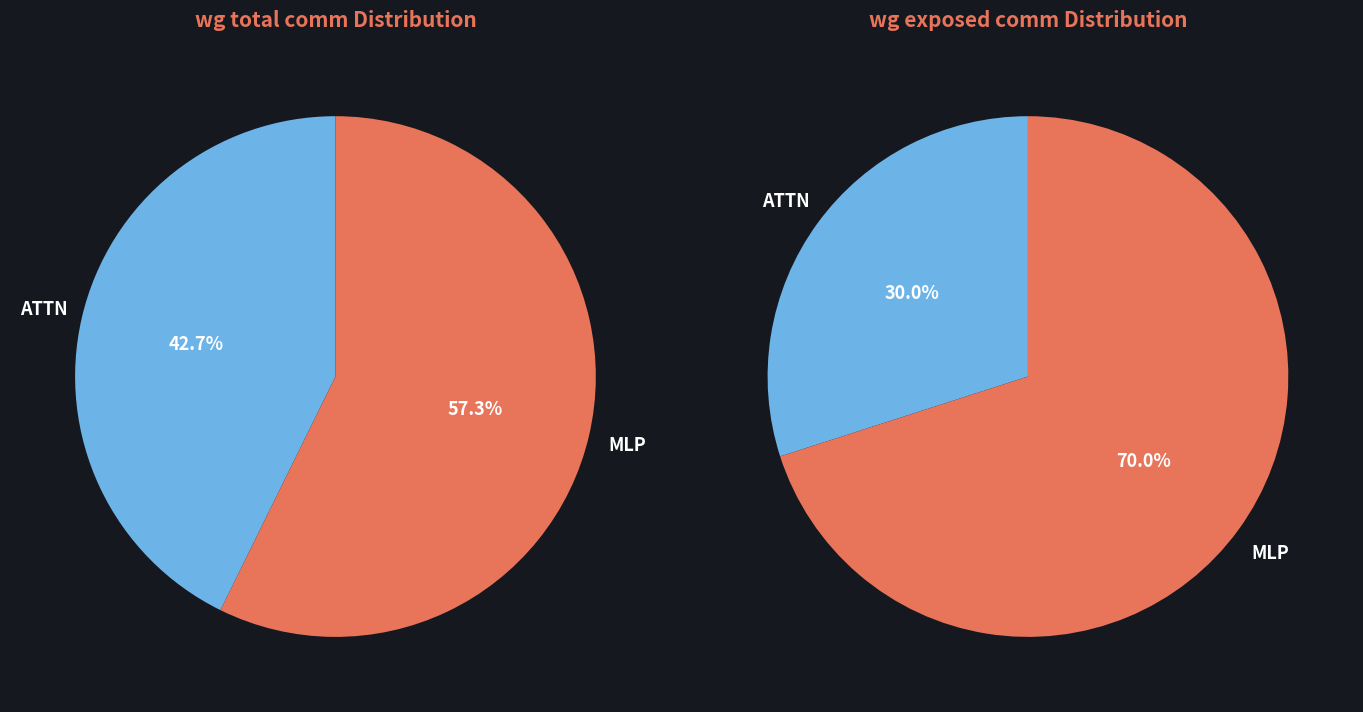

Does any single category account for the majority?

Yes